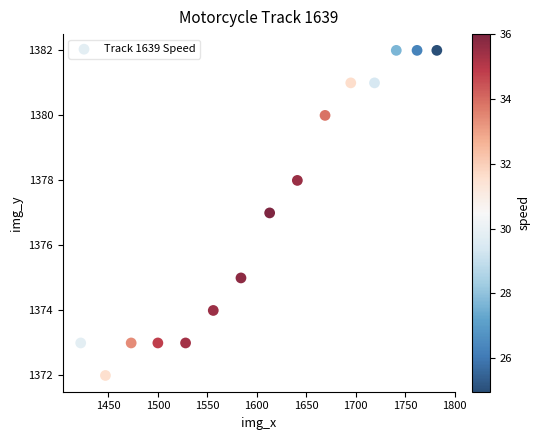

What is the range of X values (max minus min)?

360